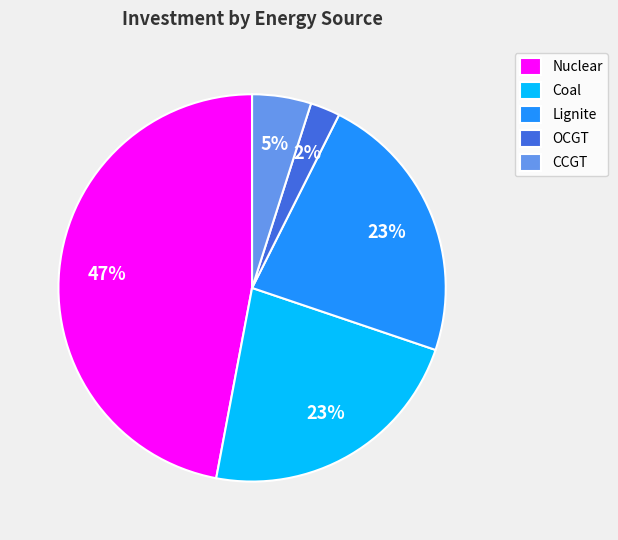

How many segments does this pie chart have?

5